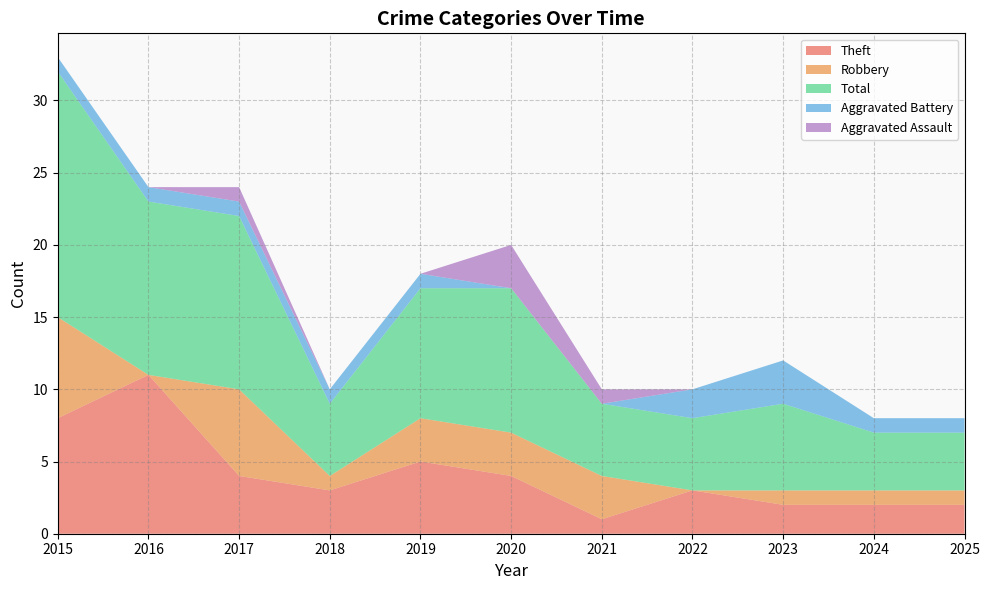

What is the difference between the highest and lowest values at 2023?

6